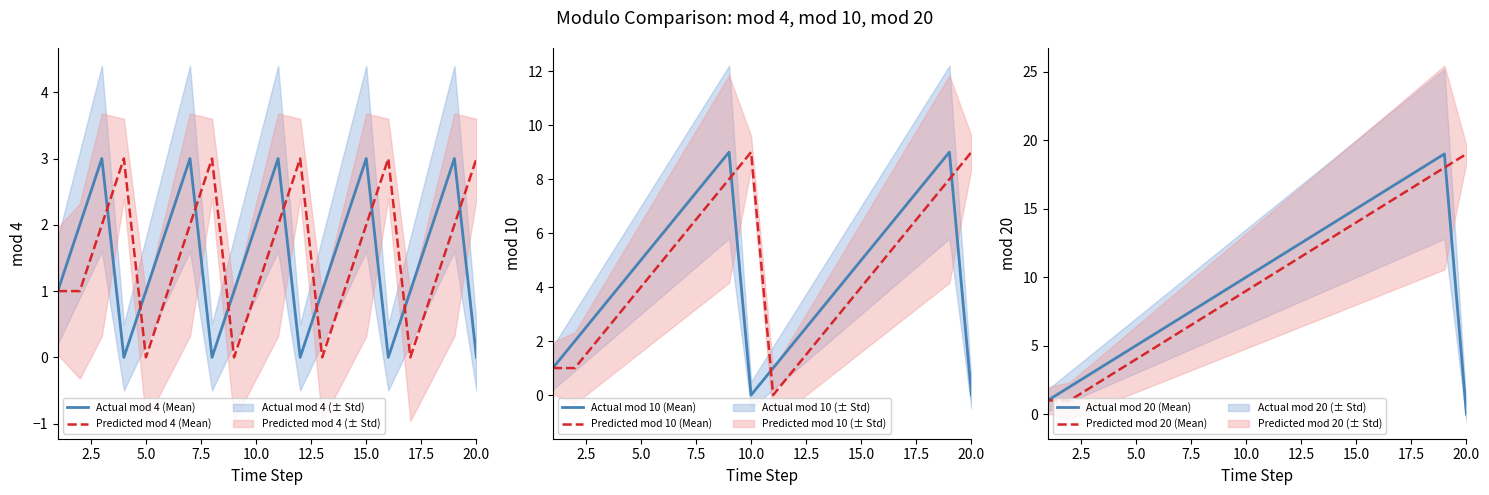

What is the maximum value for Predicted mod 4 (Mean)?

3